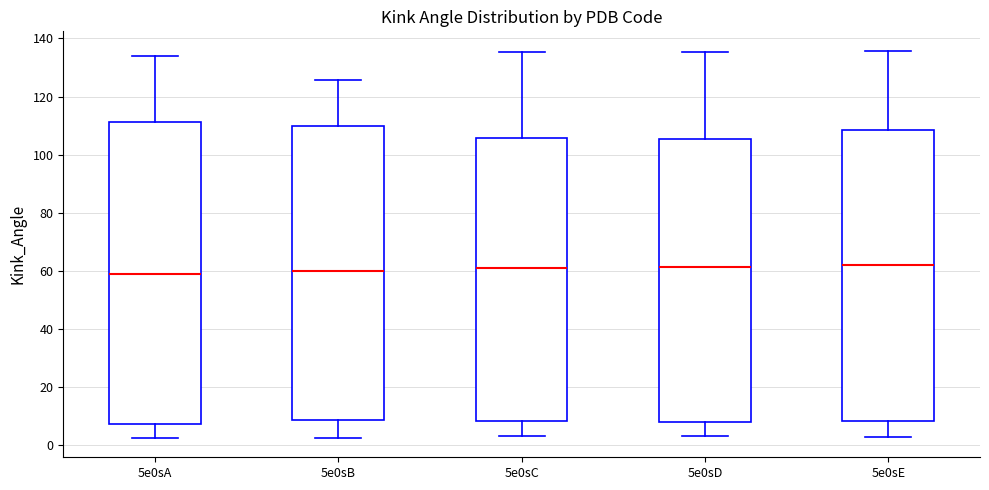

Reading left to right, read every box against the y-axis: the position of its median line, the range the box covers, and the ends of its whiskers. The values are not printed on the chart, so give them approximately, as read against the axis.

5e0sA: median 60, box 8 to 112, whiskers 2 to 134
5e0sB: median 60, box 8 to 110, whiskers 2 to 126
5e0sC: median 62, box 8 to 106, whiskers 4 to 136
5e0sD: median 62, box 8 to 106, whiskers 4 to 136
5e0sE: median 62, box 8 to 108, whiskers 2 to 136